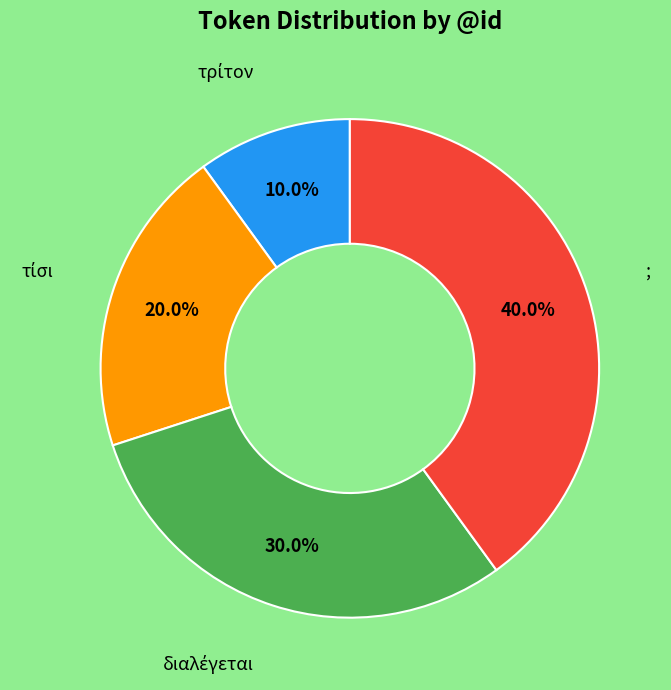

Does any single category account for the majority?

No